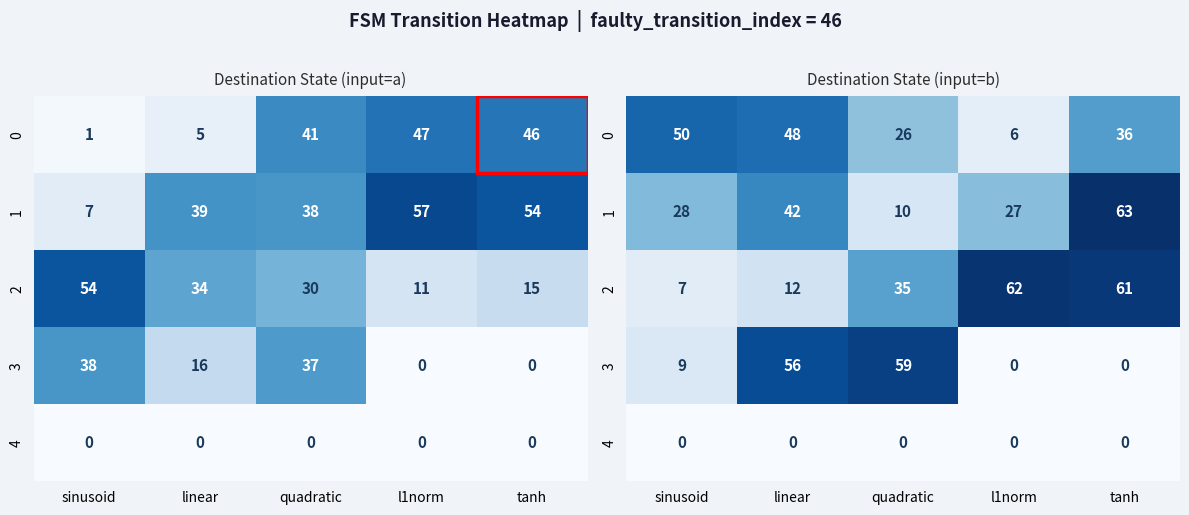

Where is 0 nearest to the value 28?

quadratic